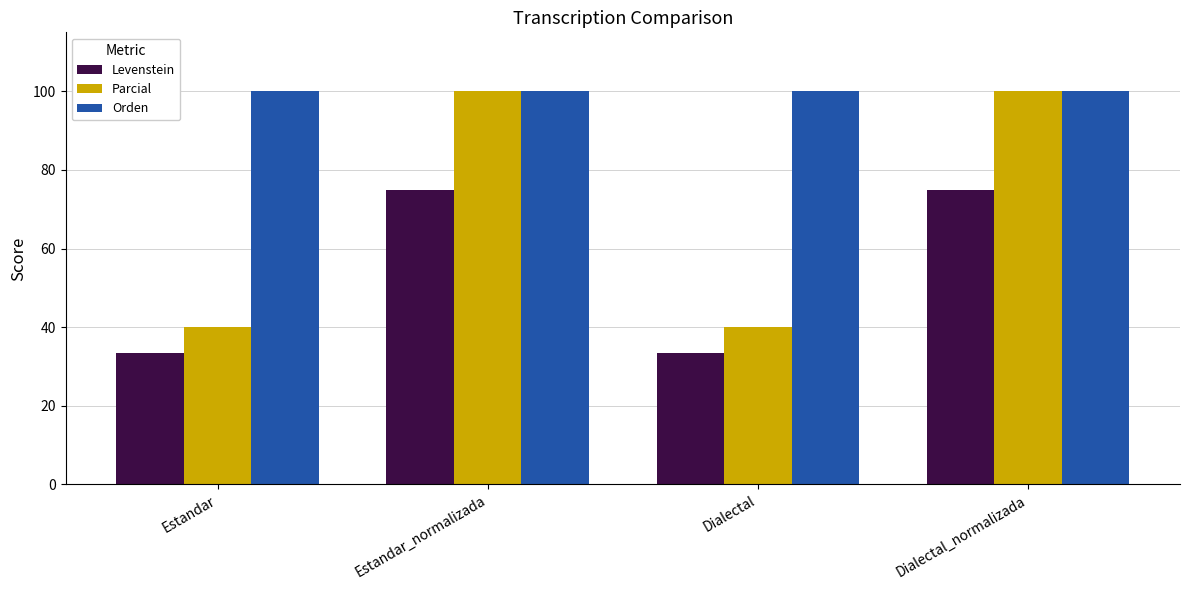

Which series has the largest range (max minus min)?

Parcial